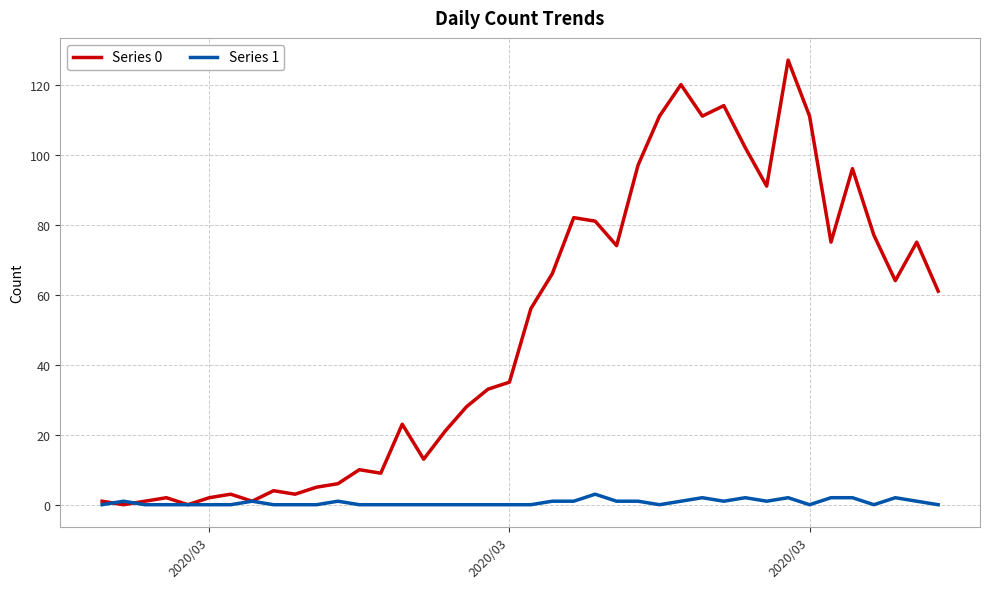

Which series has the largest range (max minus min)?

Series 0